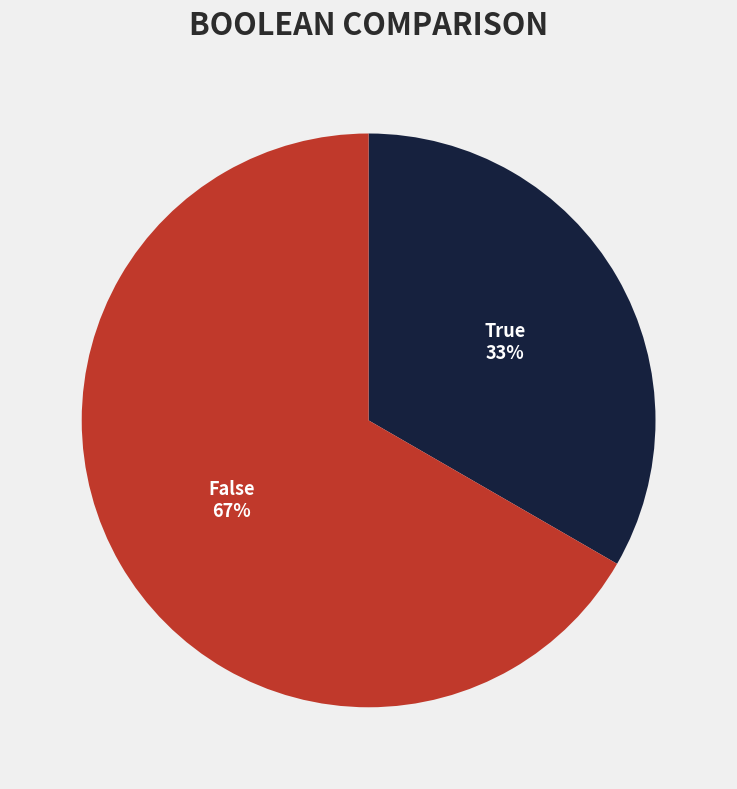

Is there any slice that represents more than half of the pie?

Yes